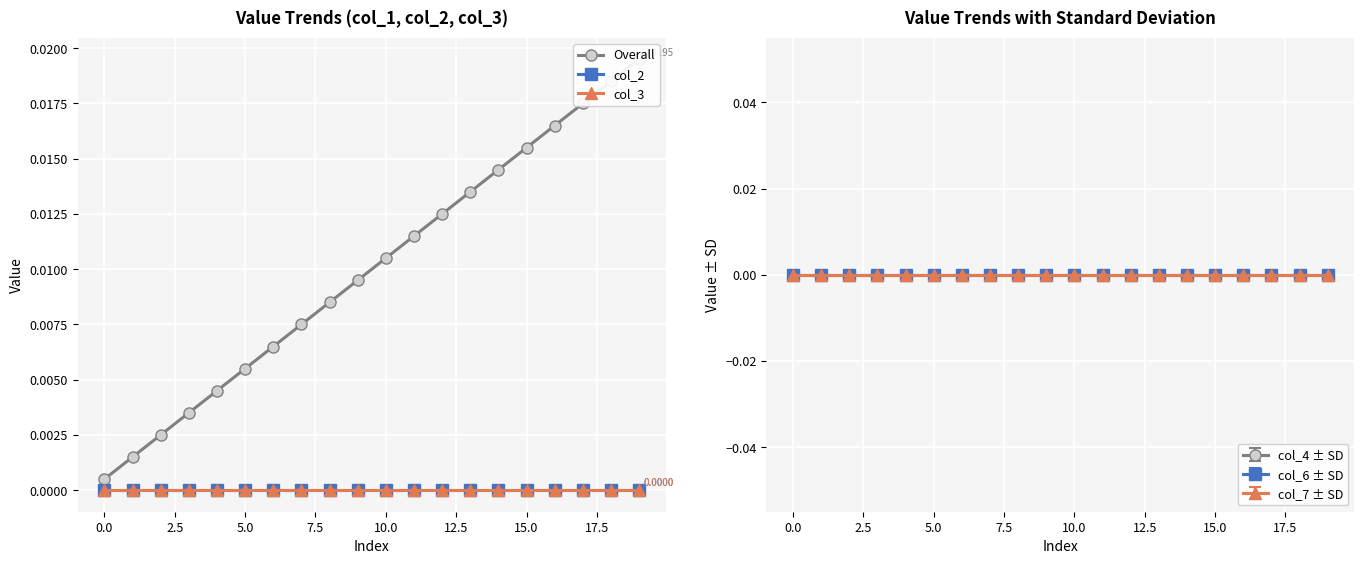

Which series has the largest range (max minus min)?

Overall